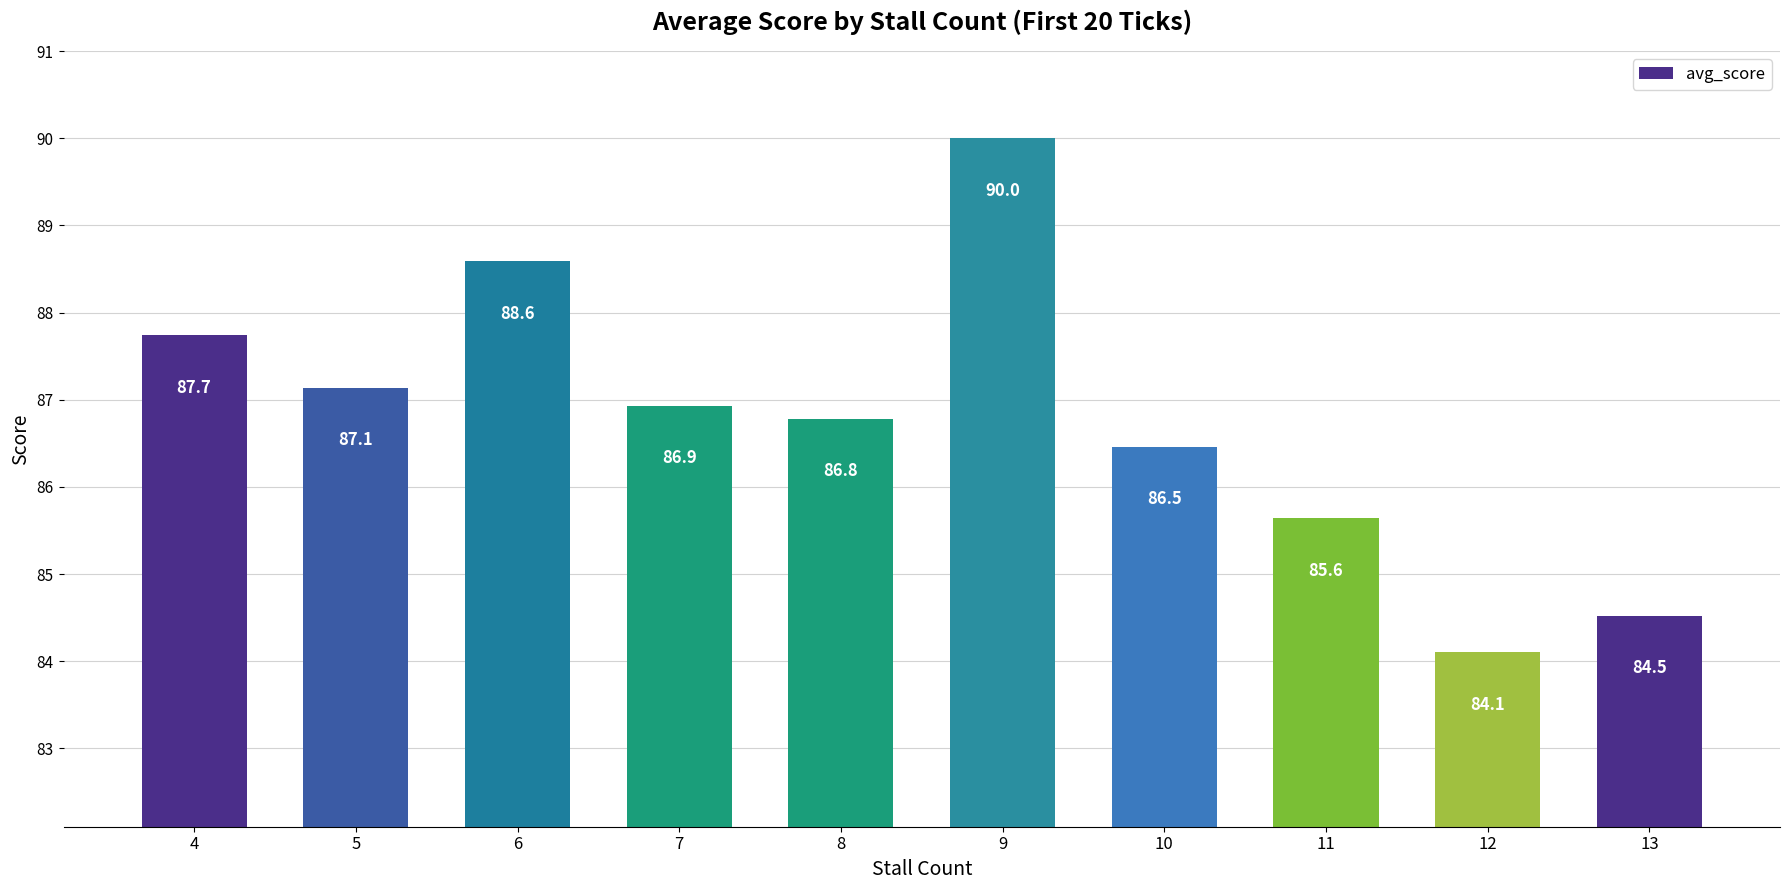

Rank the categories by value from highest to lowest.

9, 6, 4, 5, 7, 8, 10, 11, 13, 12